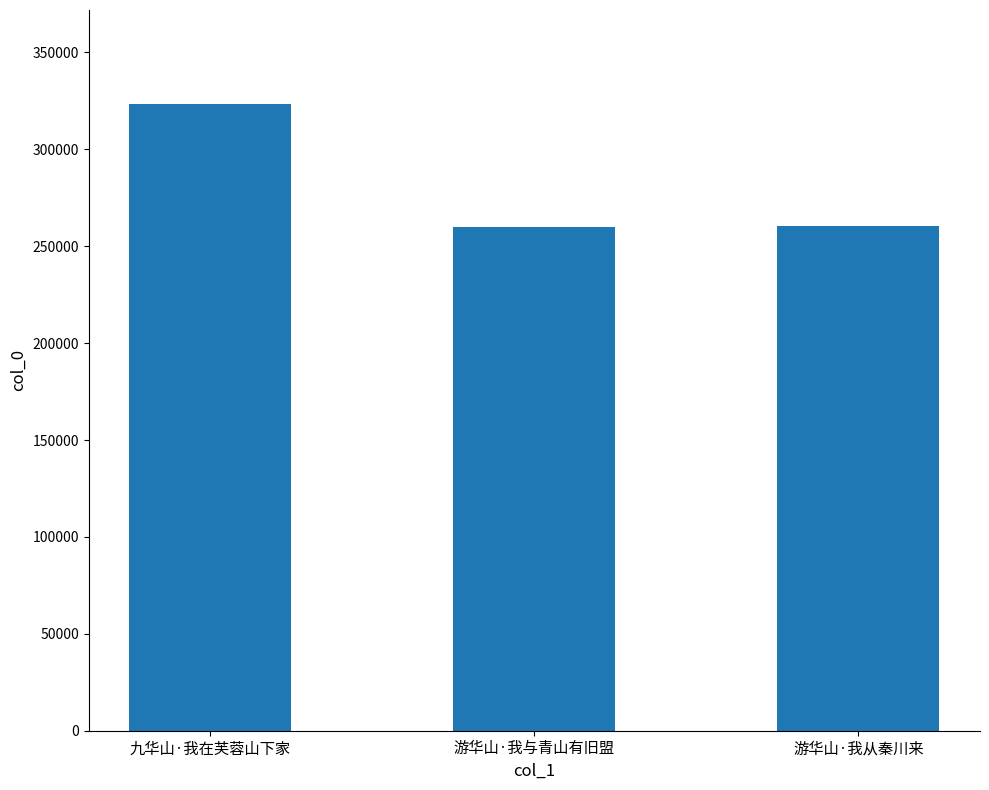

Where does the data first go above 260626?

九华山·我在芙蓉山下家